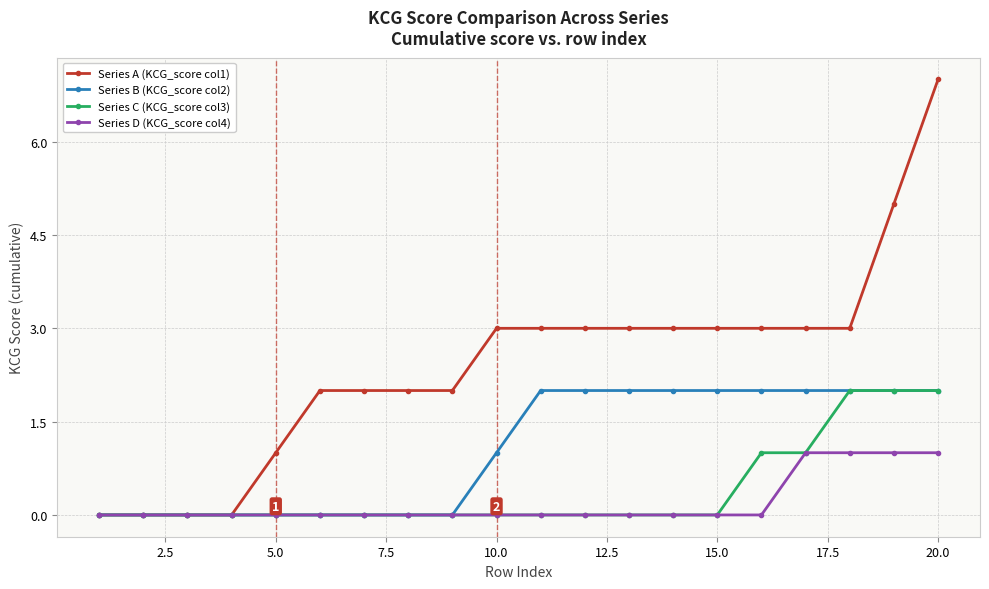

What is the greatest value displayed?

7